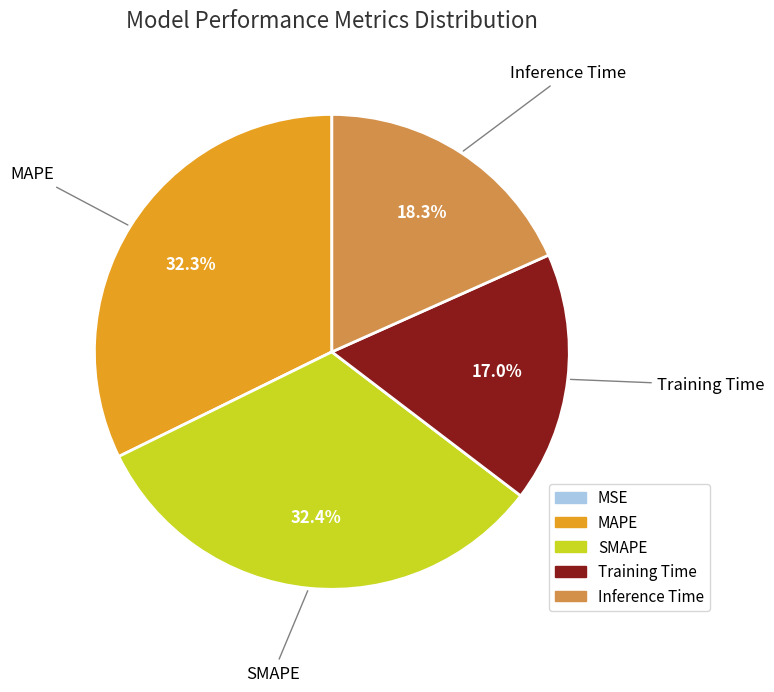

Does Inference Time represent more than half of the total?

No